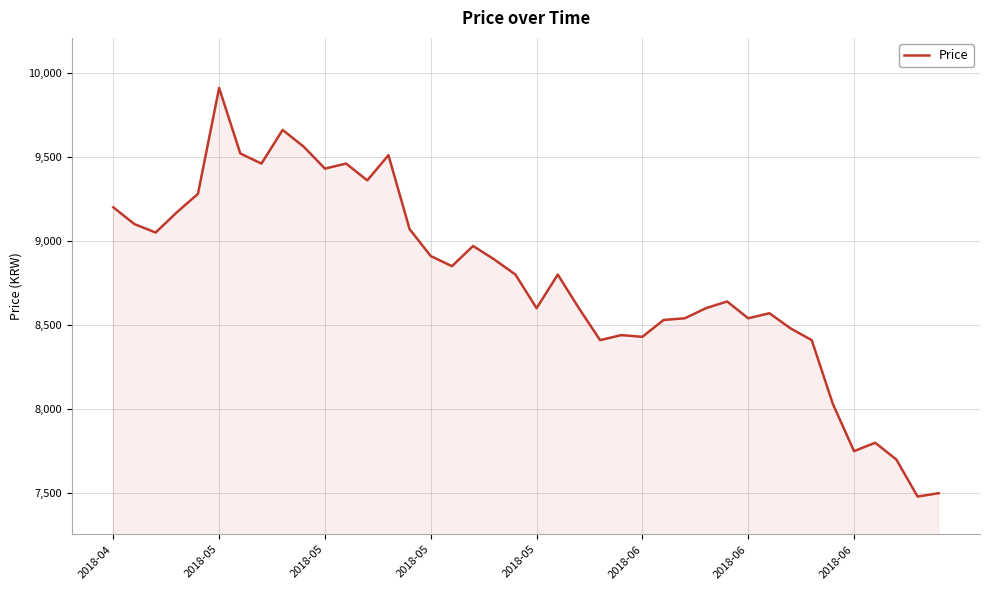

How many categories are shown in the chart?

40